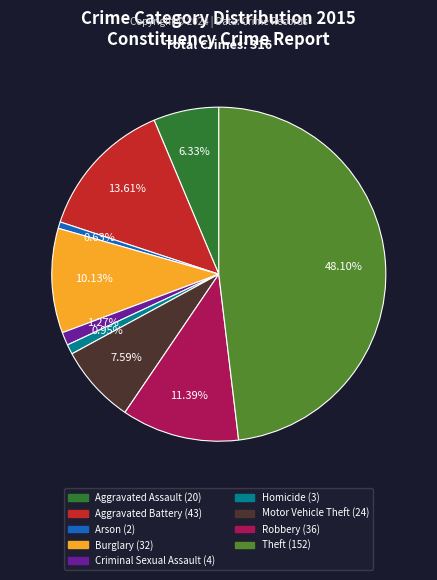

Which category has the biggest portion of the pie?

Theft